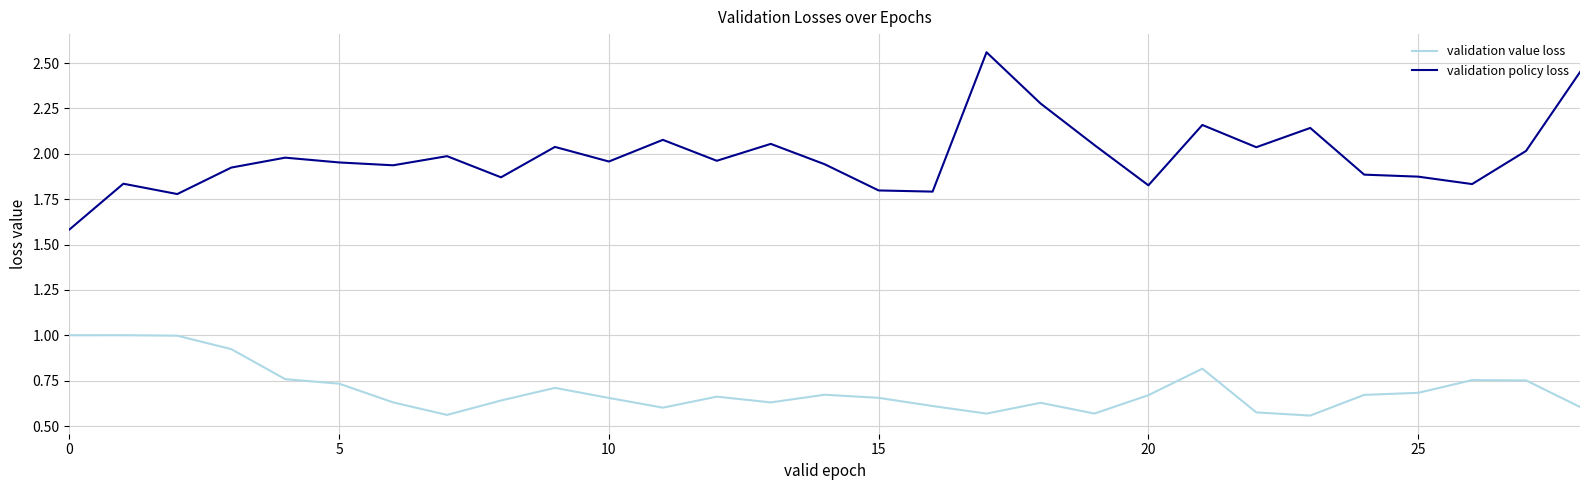

What is the difference between the maximum and minimum values in the validation policy loss series?

1.0